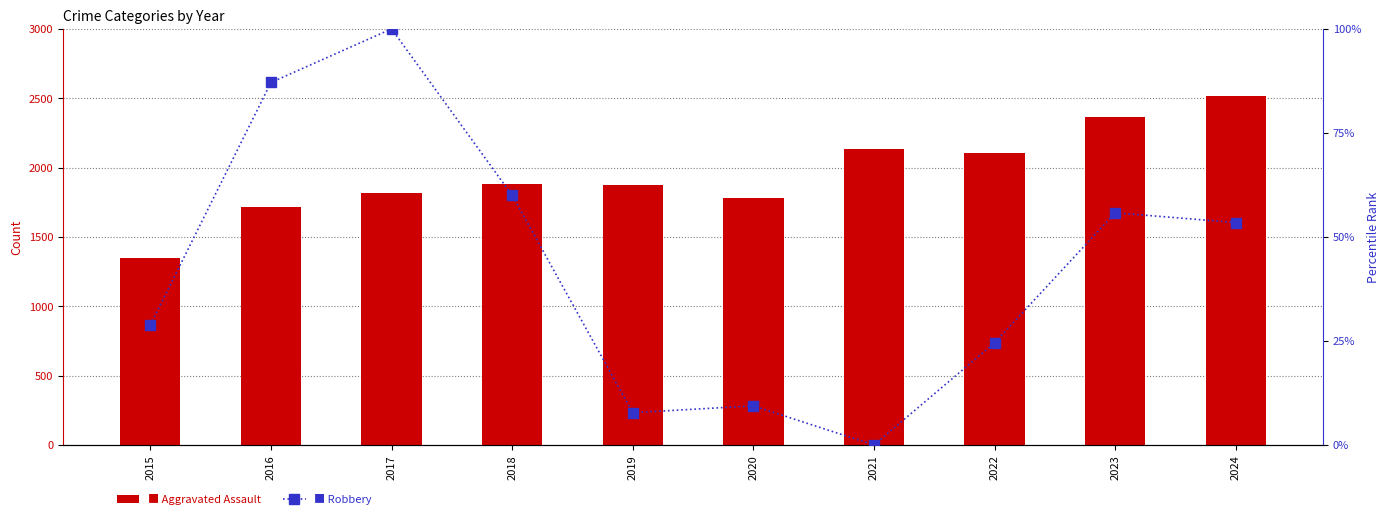

What are all the series names shown in the legend?

Aggravated Assault, Robbery